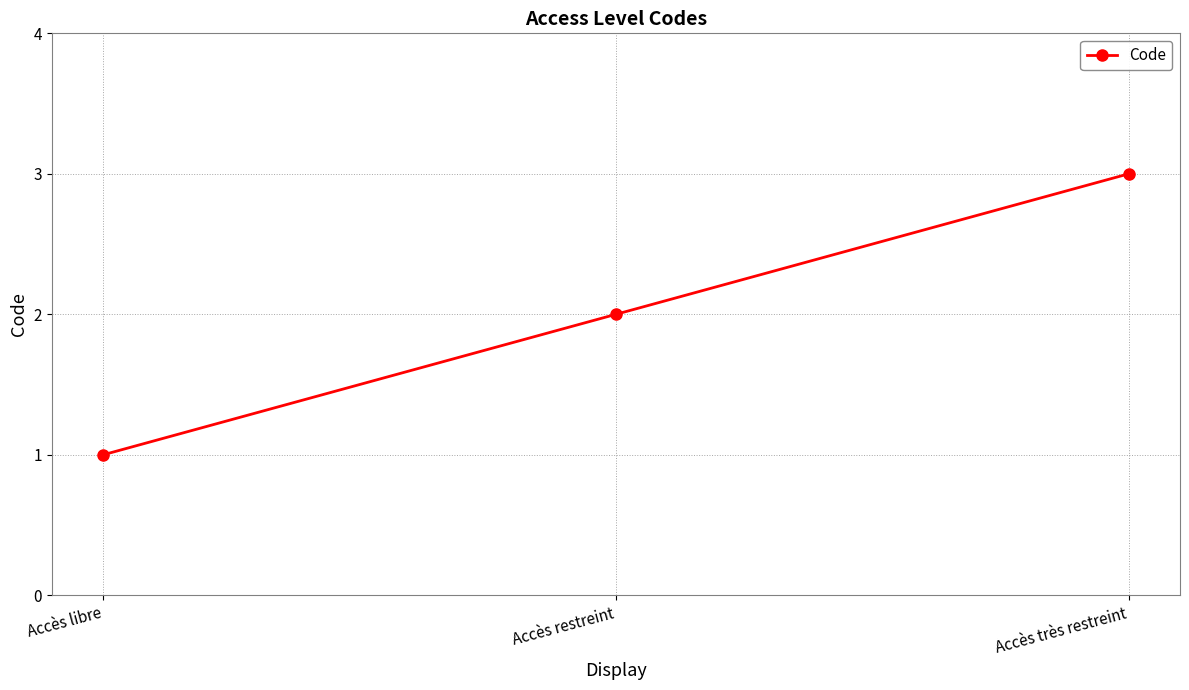

List the labels in order of value, largest first.

Accès très restreint, Accès restreint, Accès libre